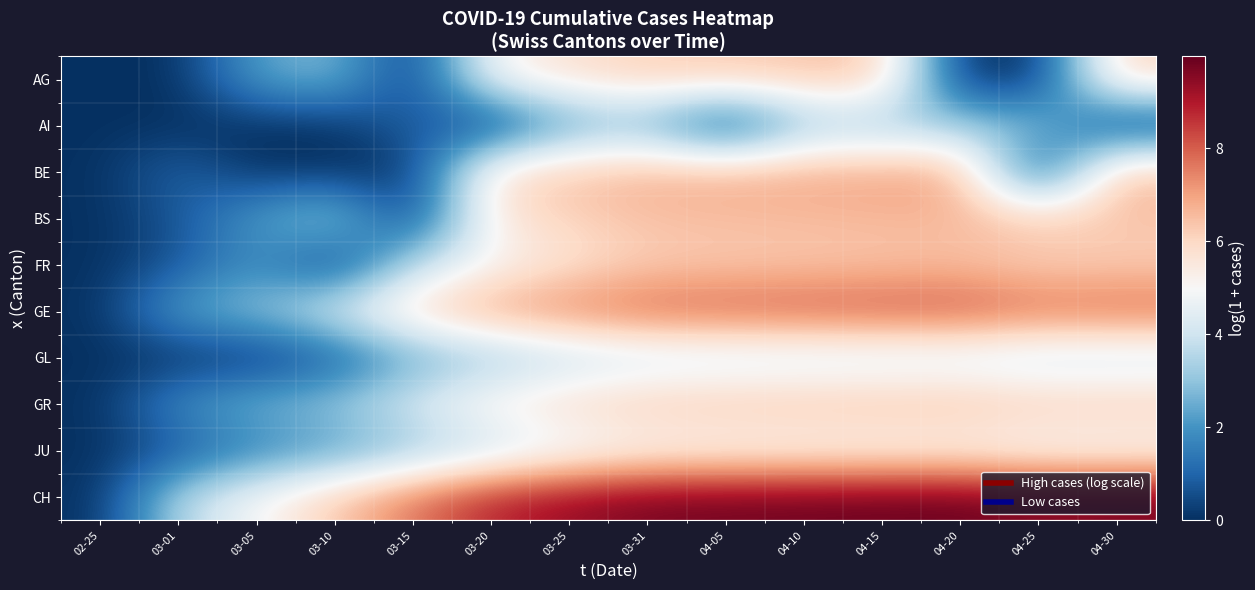

Which category has the lowest value across all series?

02-25